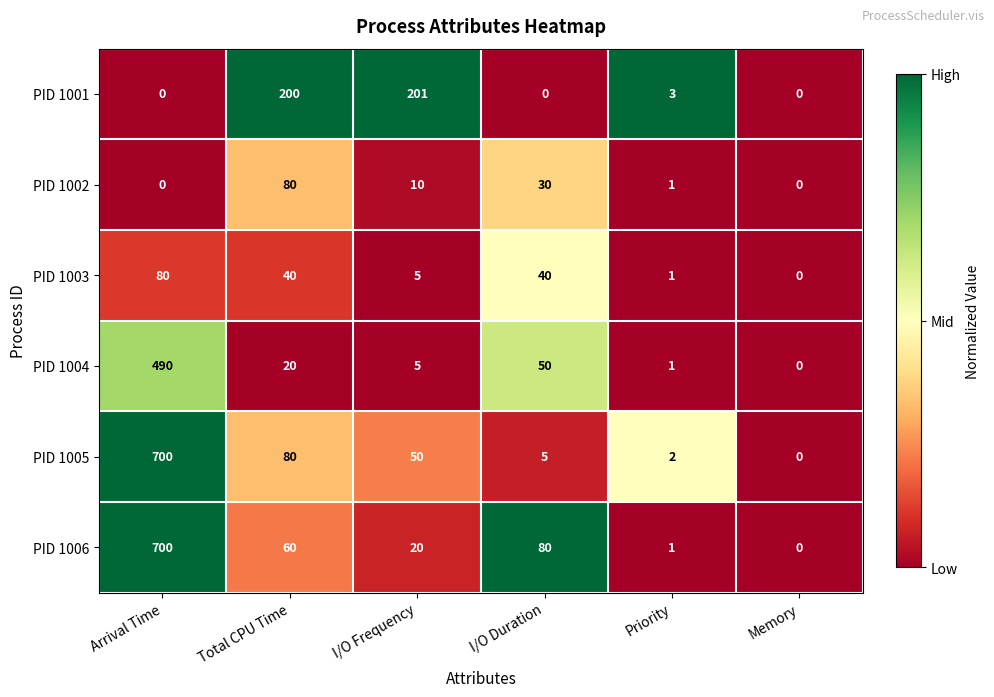

What is the sum of the PID 1005 values at Memory and Arrival Time?

700